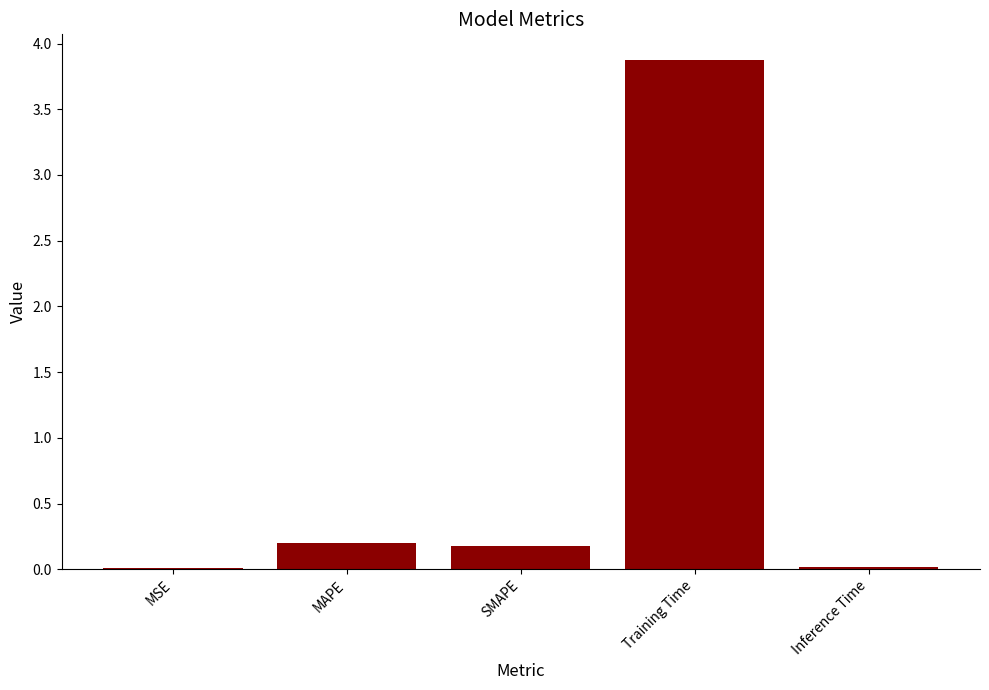

What is the greatest value displayed?

3.9